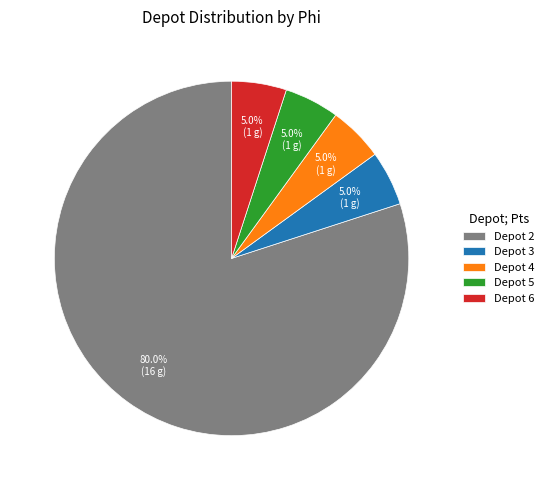

What is the total percentage of Depot 3 and Depot 6?

10.0%